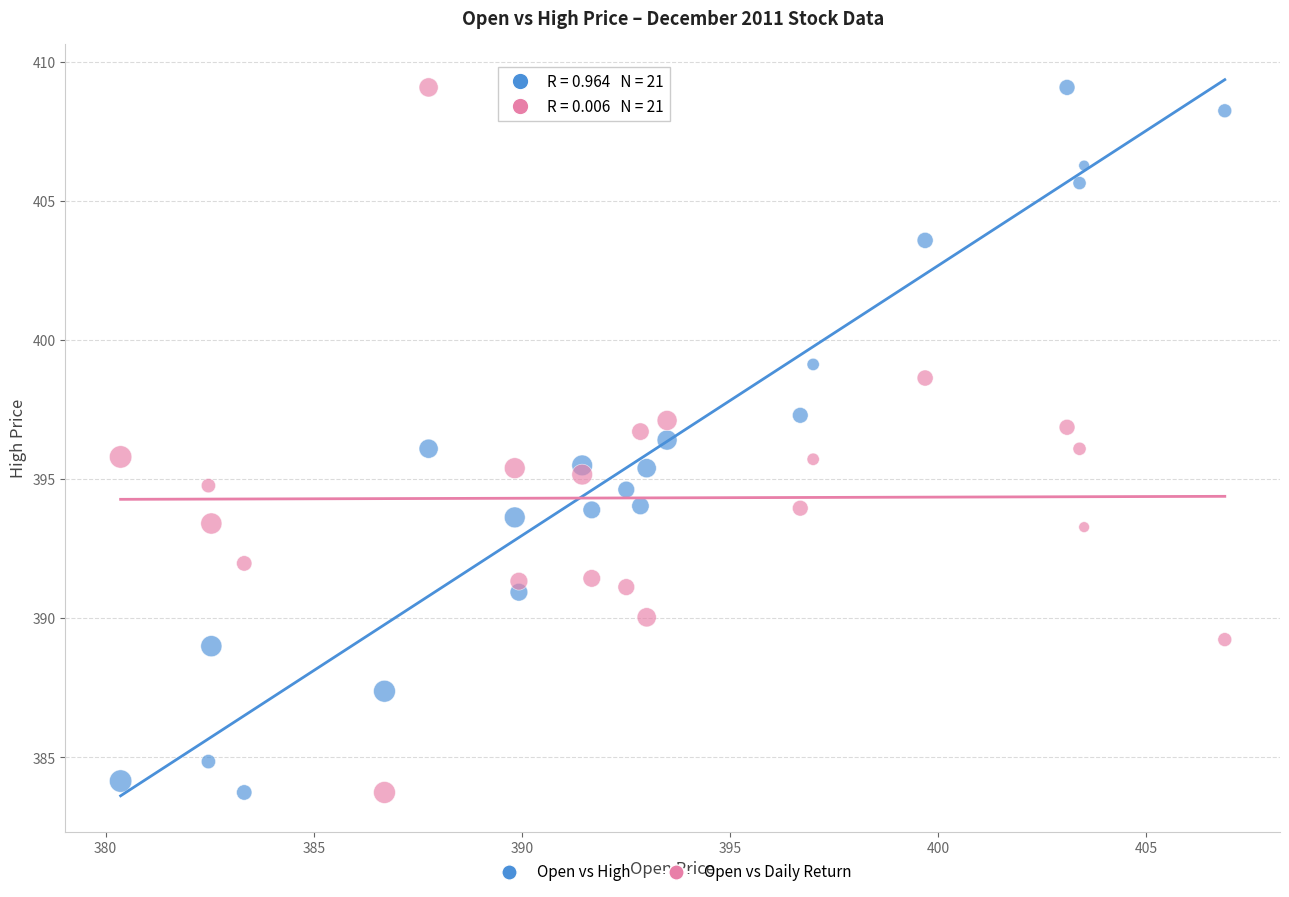

Across all data points, what is the range of X values (max minus min)?

26.5